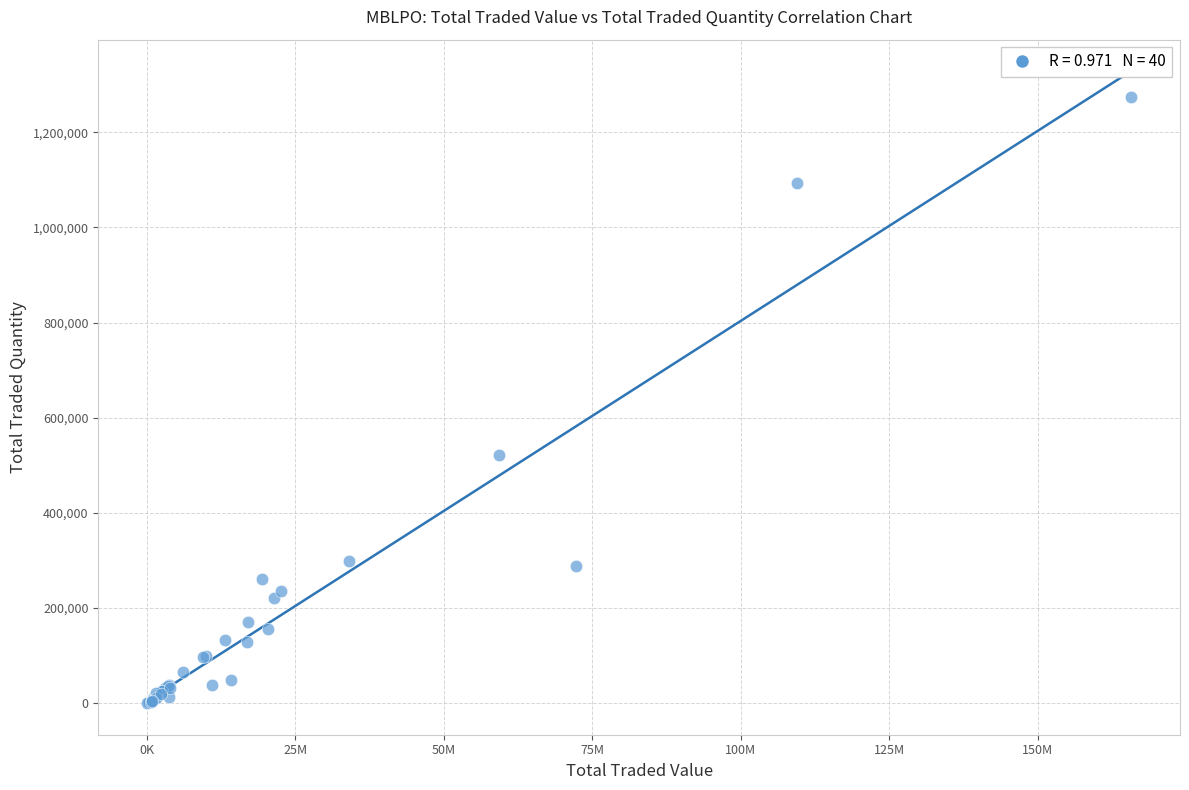

What Y value in the scatter plot is closest to 637223?

522055